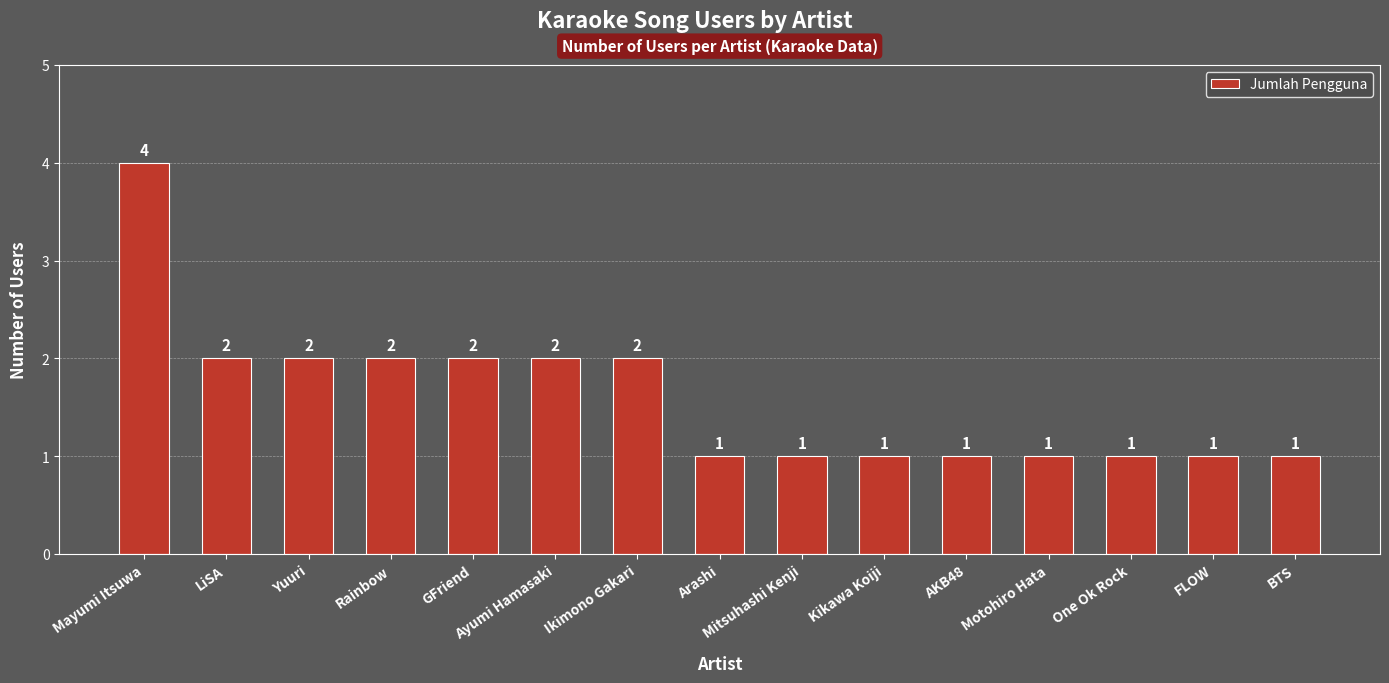

What is the label of the 10th bar from the right?

Ayumi Hamasaki